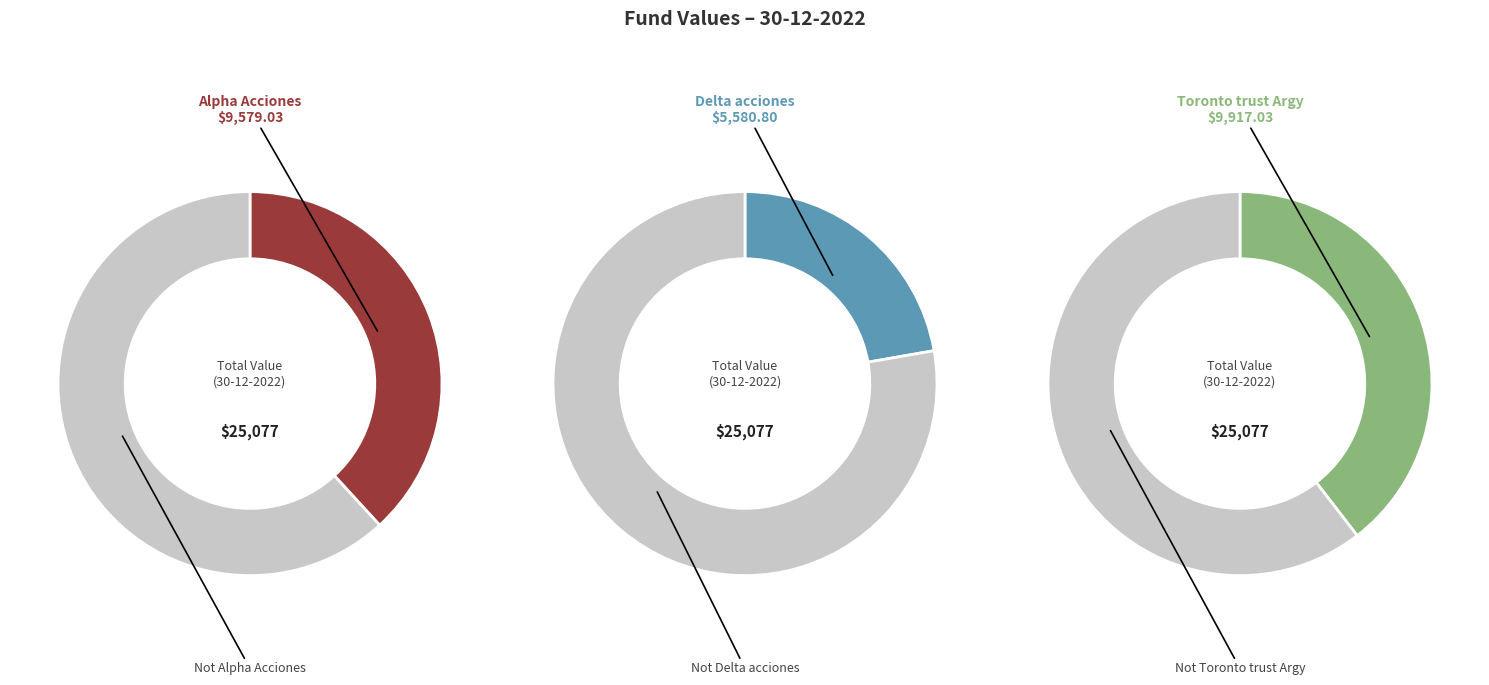

To the nearest percent, what is the difference between the Alpha Acciones and Delta acciones slice percentages?

16%